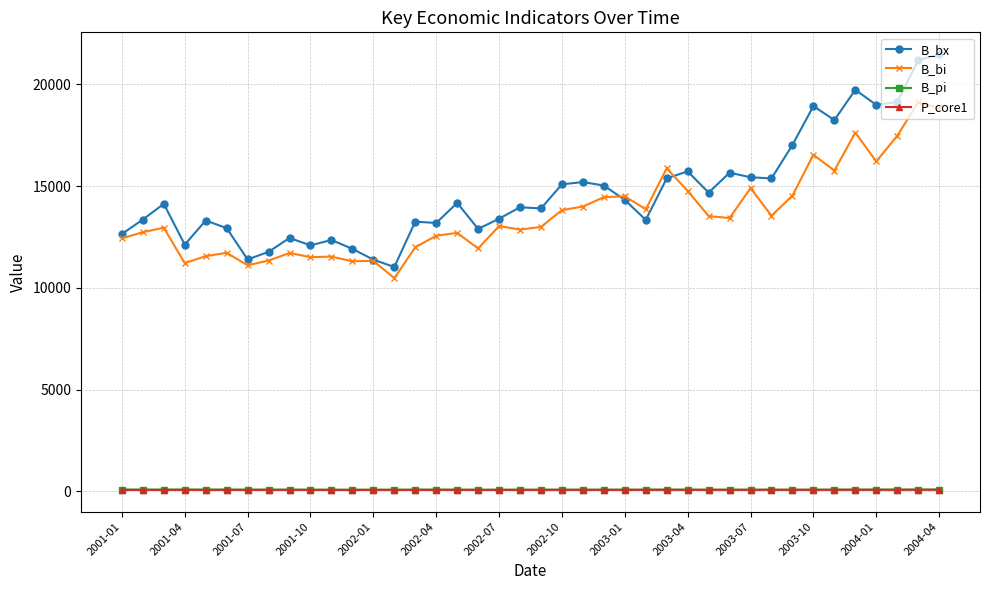

Which series has the largest range (max minus min)?

B_bx